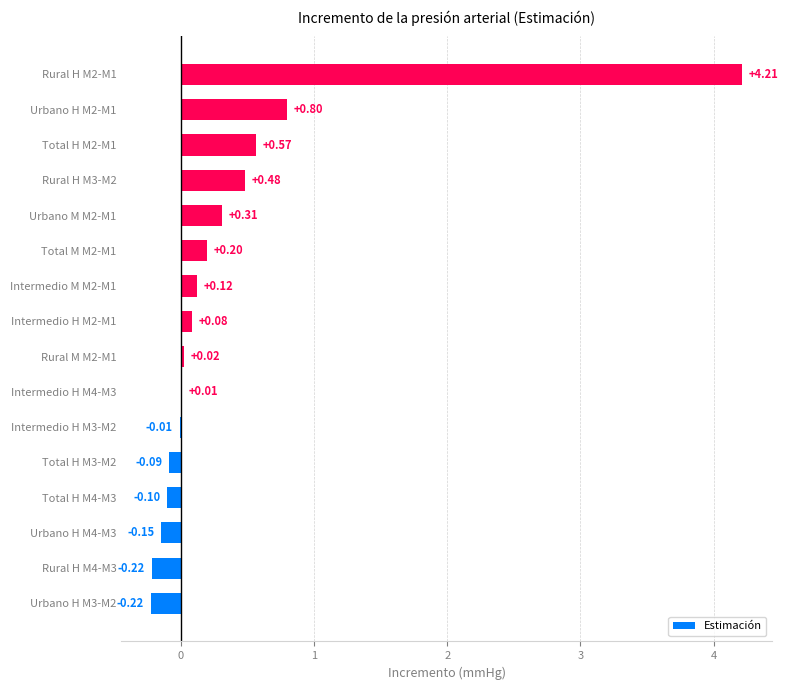

Which category has the highest value across all series?

Rural H M2-M1